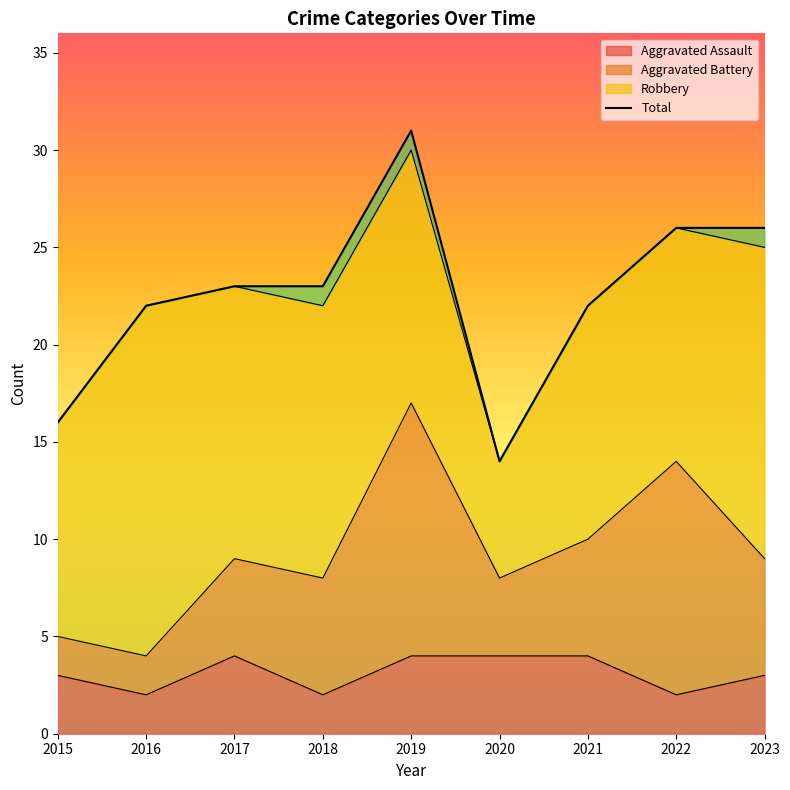

Reading left to right, what are all the values shown in this chart?

16	22	23	23	31	14	22	26	26